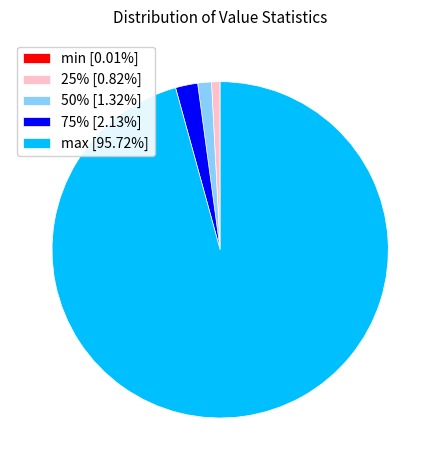

Do max [95.72%] and 75% [2.13%] together represent more than half of the pie?

Yes